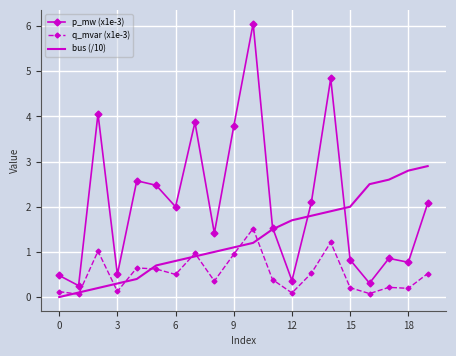

True or false: p_mw (x1e-3) and q_mvar (x1e-3) intersect in this chart.

False